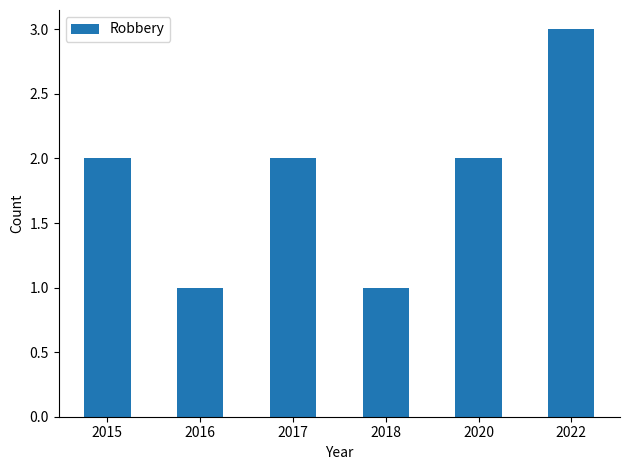

How many bars are there in total?

6